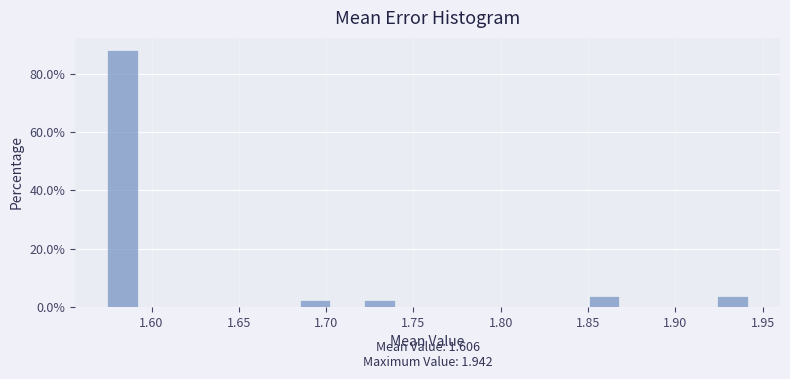

Read against the x-axis, roughly where is the centre of the tallest bar?

1.585